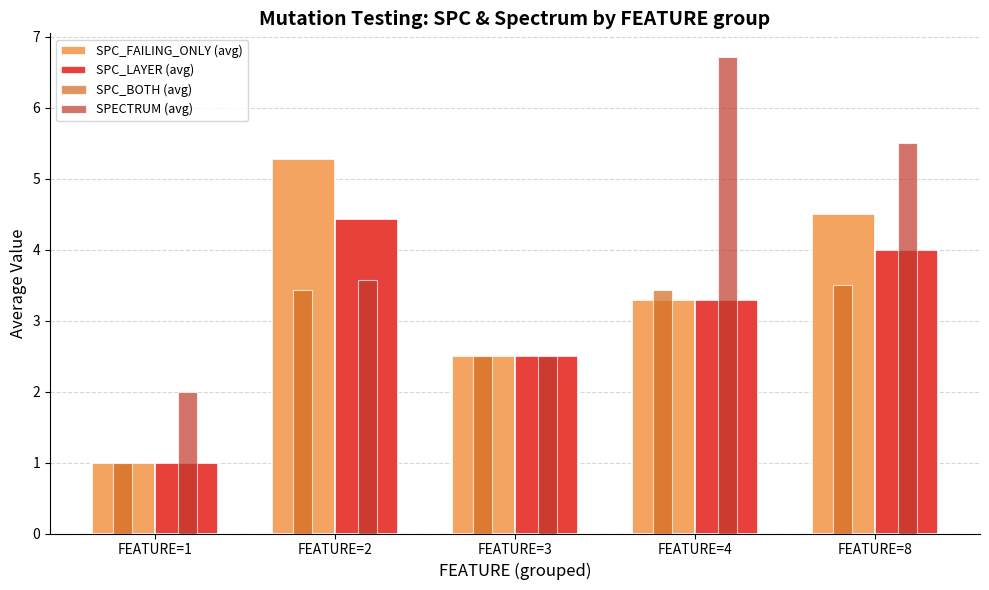

List the series in order of their overall mean, highest first.

SPECTRUM (avg), SPC_FAILING_ONLY (avg), SPC_LAYER (avg), SPC_BOTH (avg)